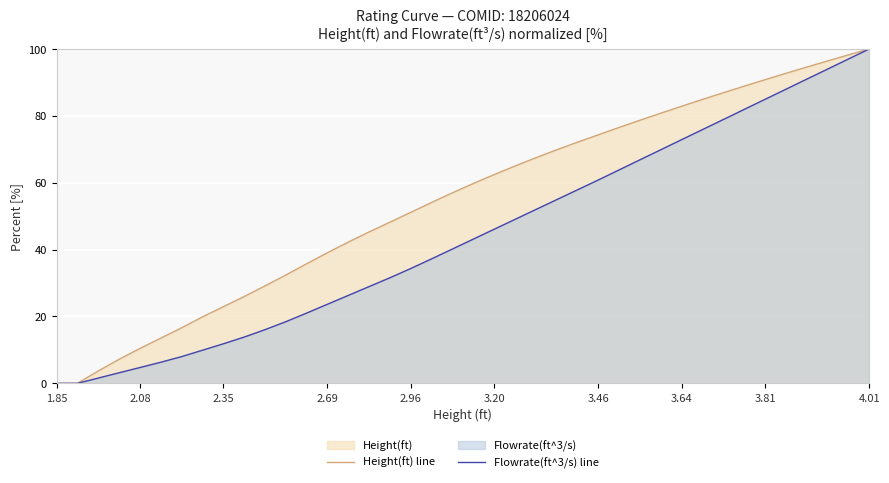

Rank the series by their average value, from highest to lowest.

Height(ft) line, Flowrate(ft^3/s) line